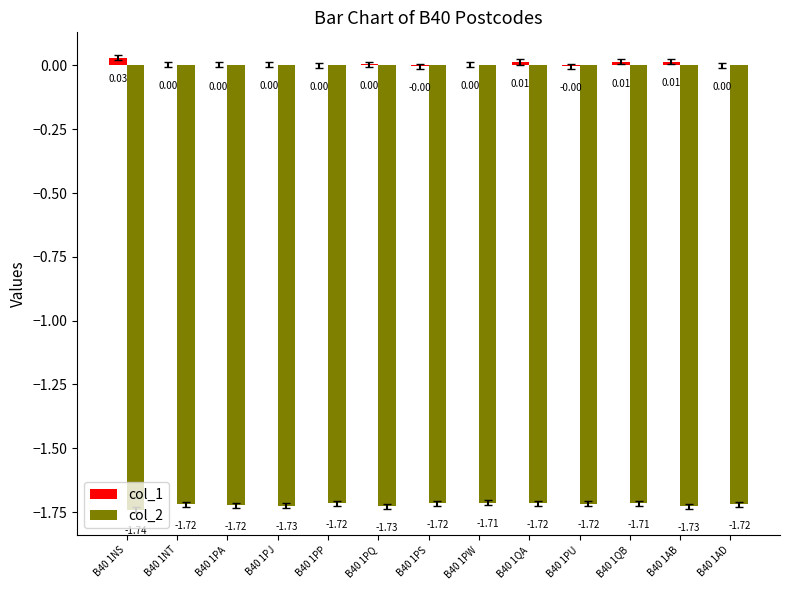

What is the sum of all col_2 values?

-22.4